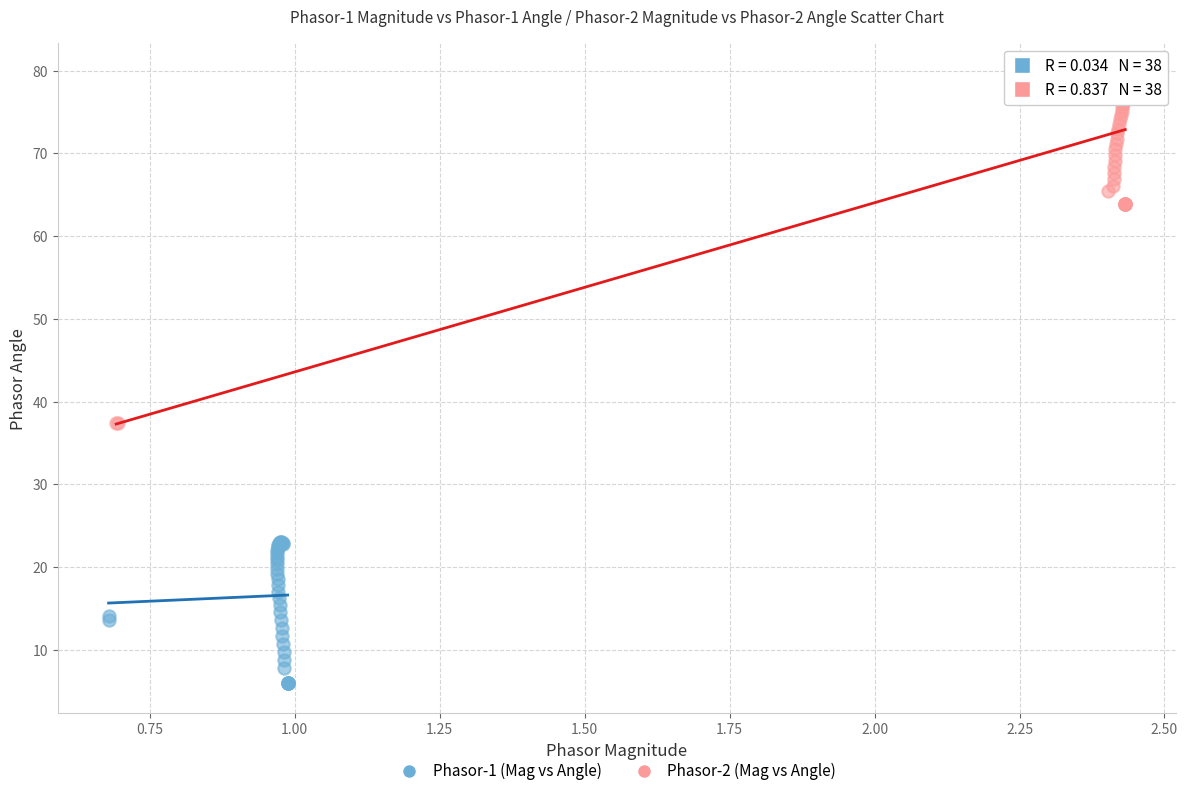

Which series has the largest Y range (max minus min)?

Phasor-2 (Mag vs Angle)